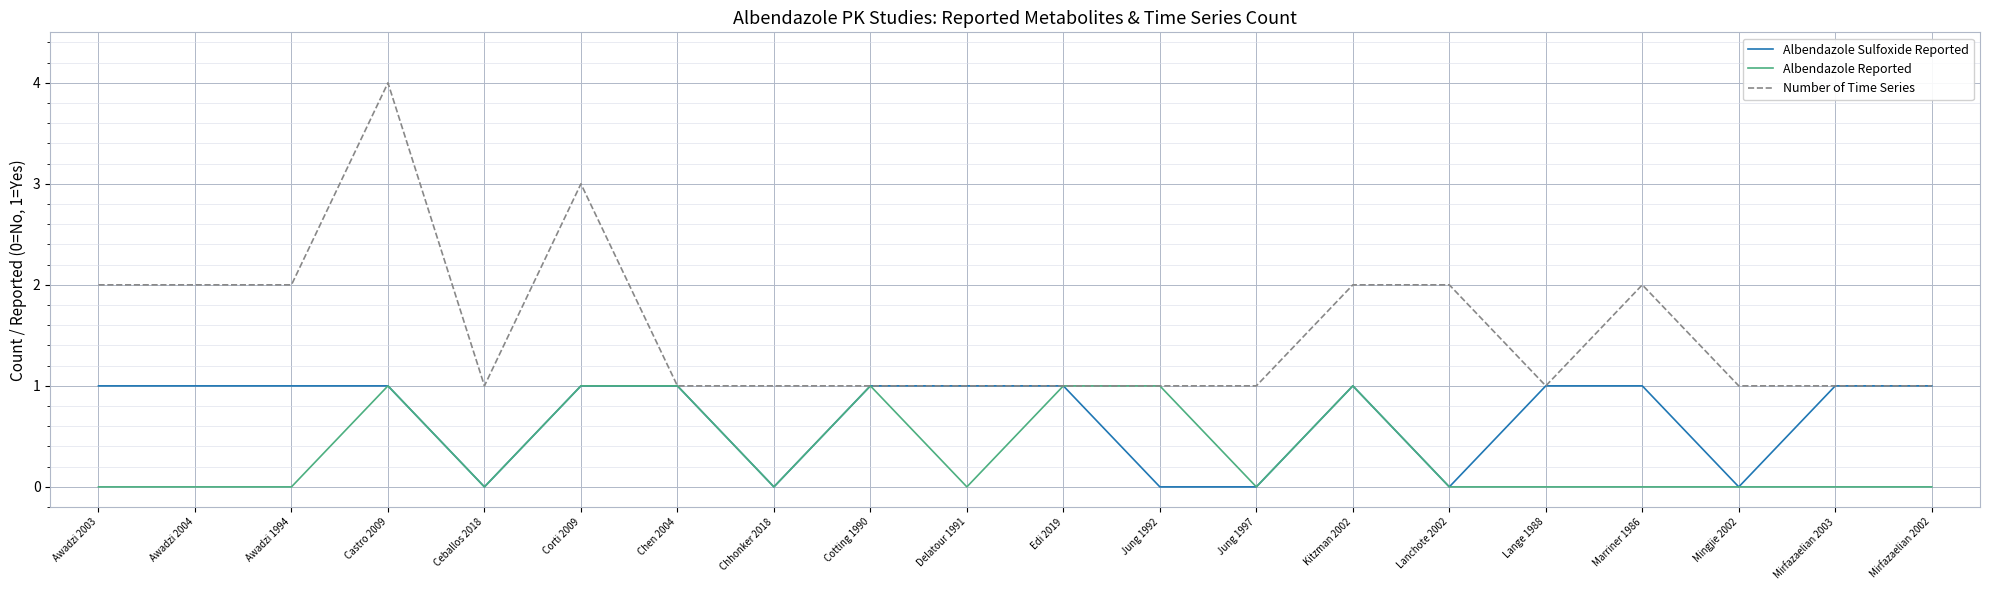

Which series has the largest total across all categories?

Number of Time Series